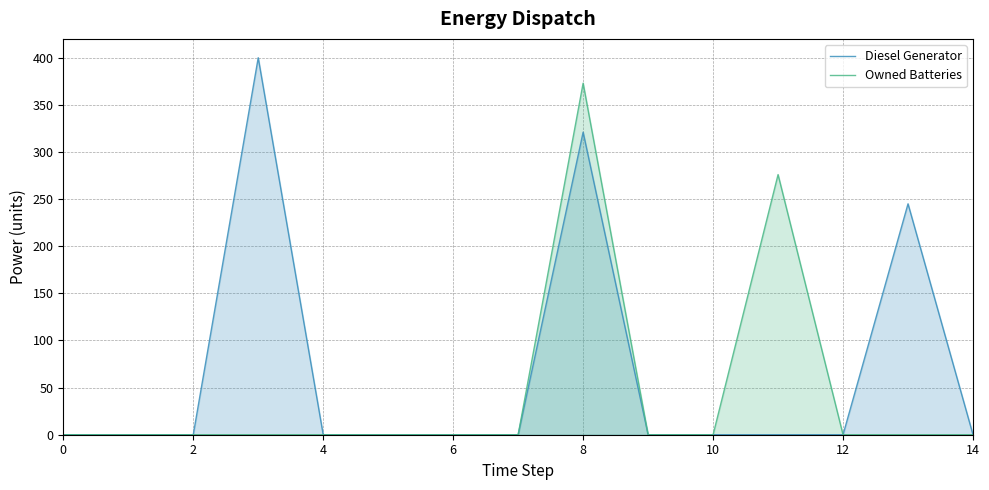

Which series has the largest total across all categories?

Diesel Generator